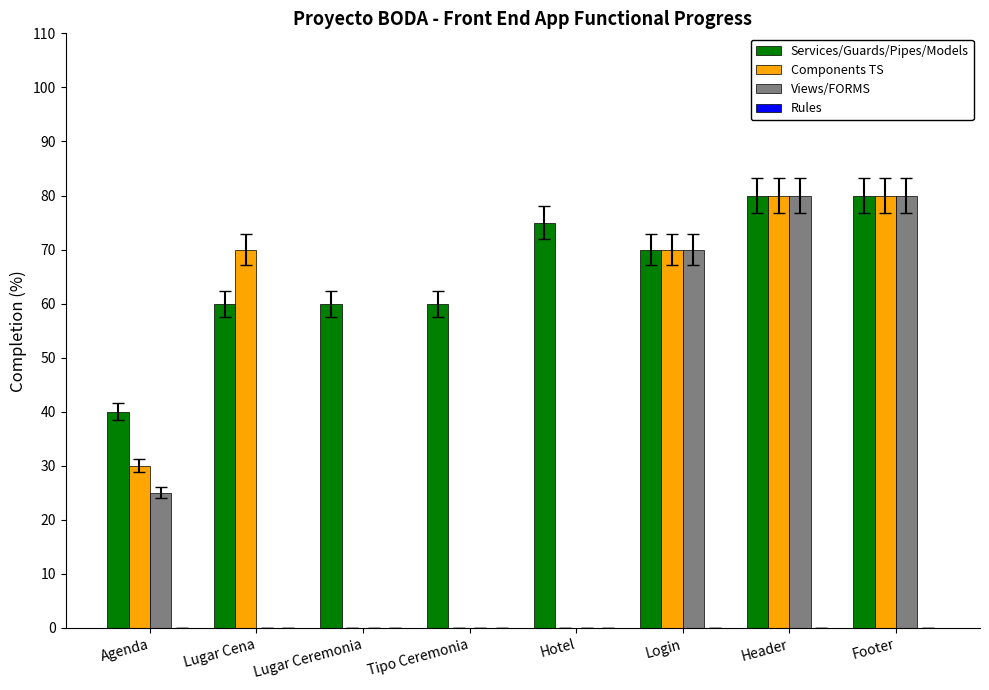

What is the maximum value for Services/Guards/Pipes/Models?

80